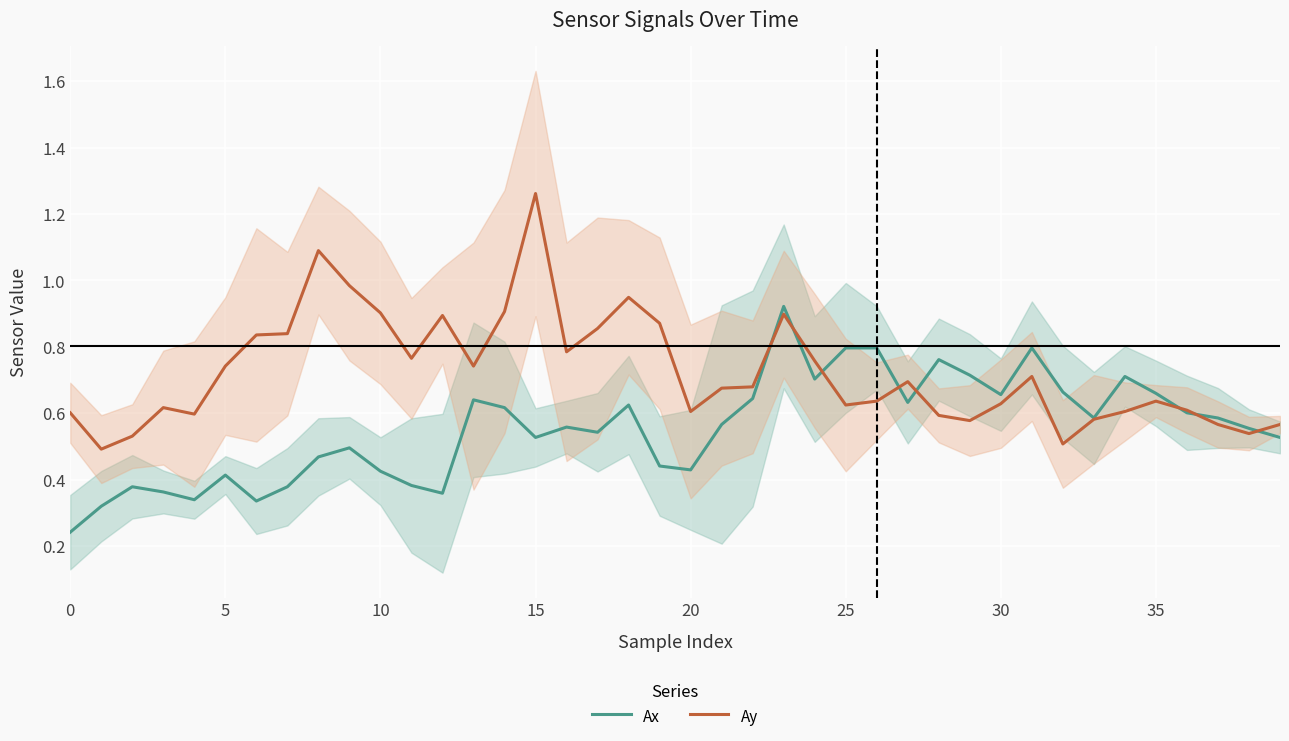

What is the label of the 25th point from the right?

15